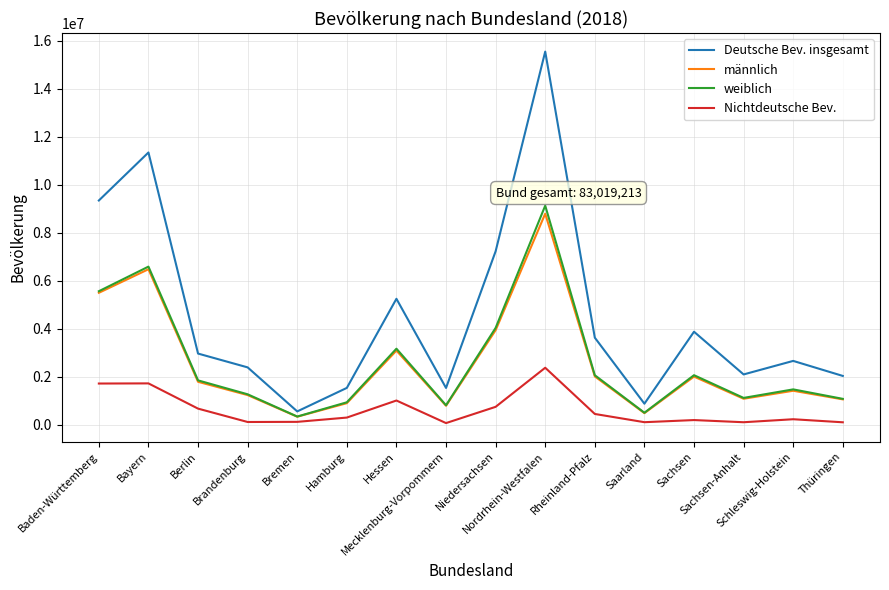

How many distinct data groups are displayed?

4